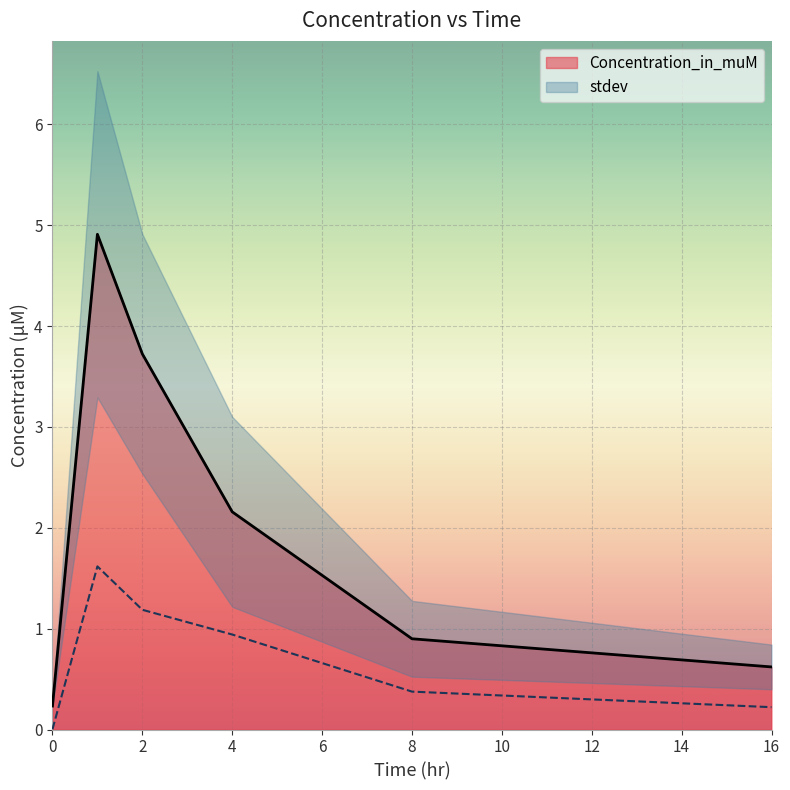

What is the difference between the maximum and minimum values in the Concentration_in_muM series?

4.7